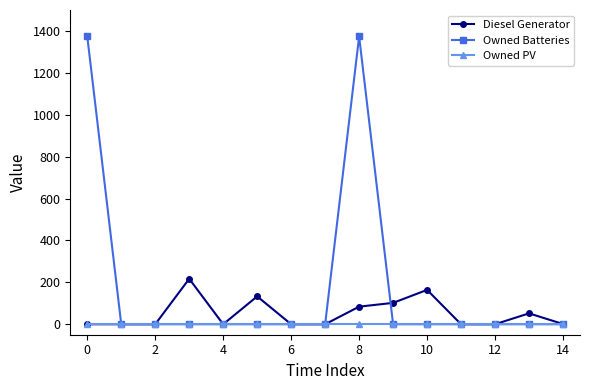

What is the maximum value shown in the chart?

1374